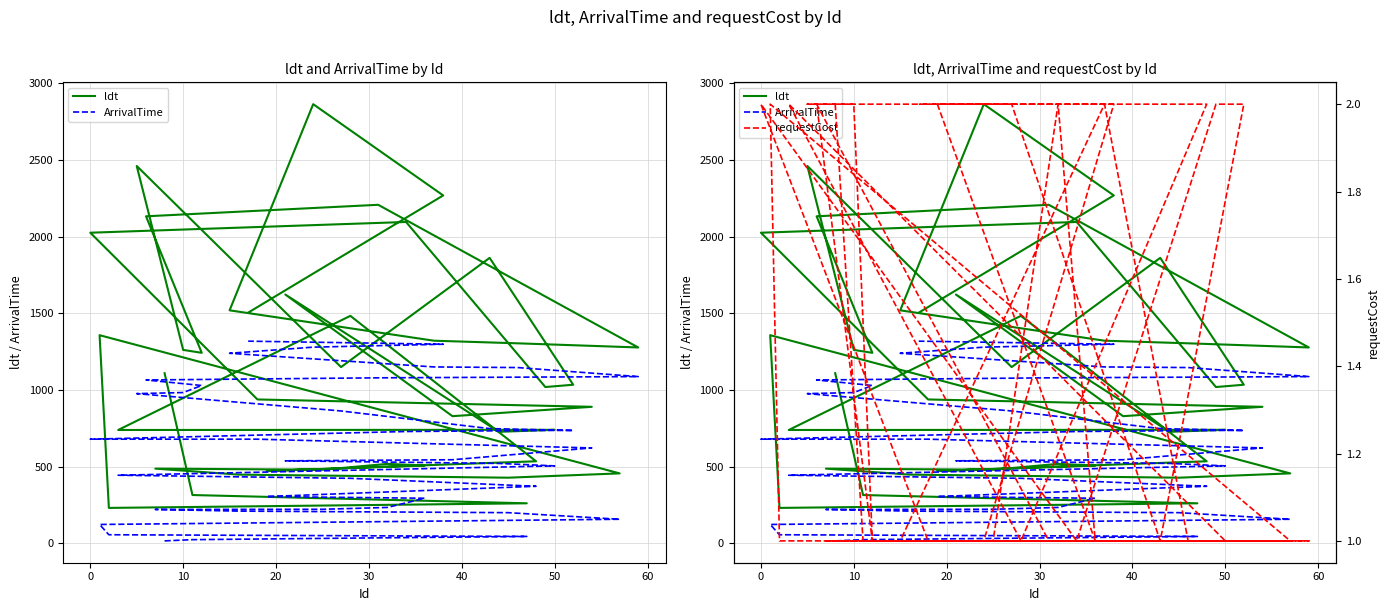

What is the difference between the maximum and second lowest values in the requestCost series?

1